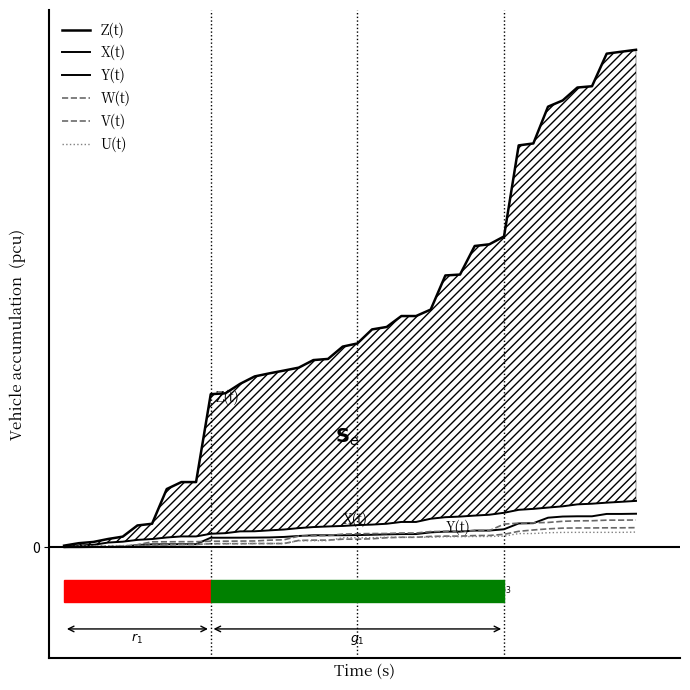

What is the value of the V(t) point at the 5th from the left?

17